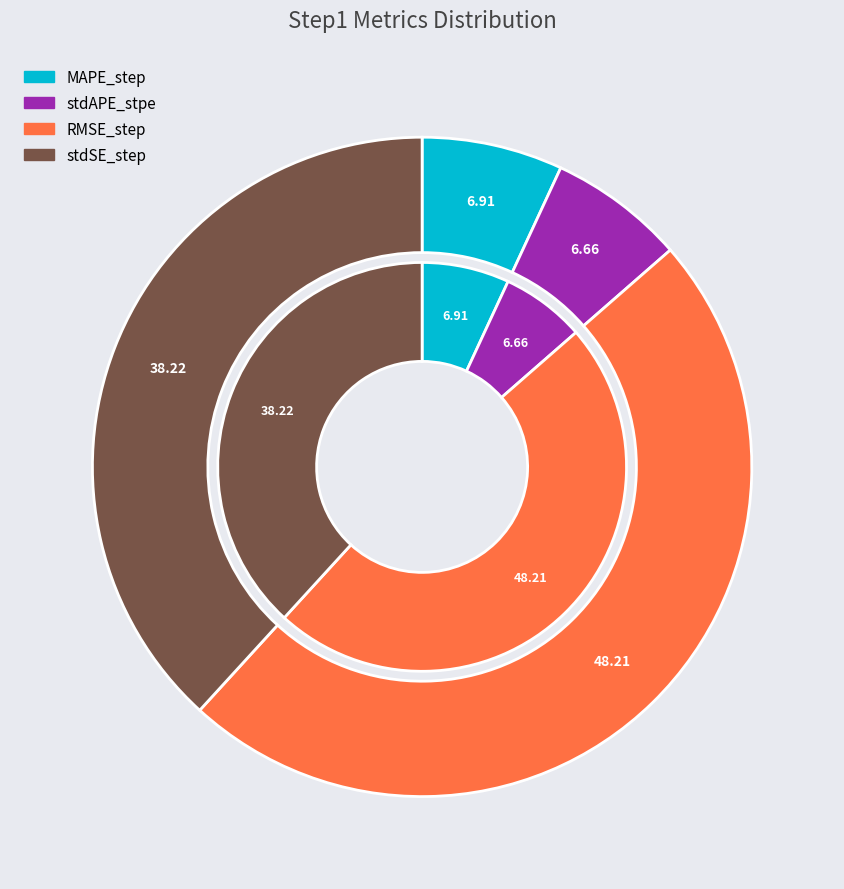

How much of the chart is everything except stdAPE_stpe?

93.3%